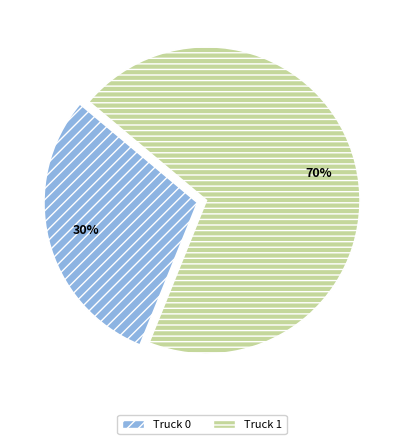

True or false: Truck 0 accounts for 30% of the total.

True